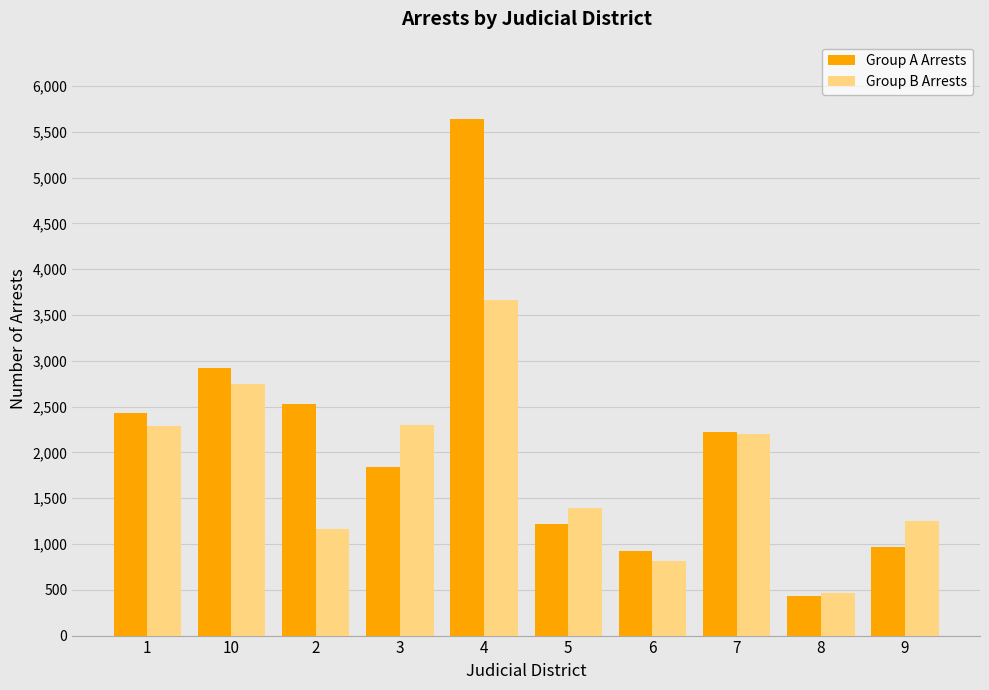

Between 2 and 6, which series saw the biggest shift?

Group A Arrests